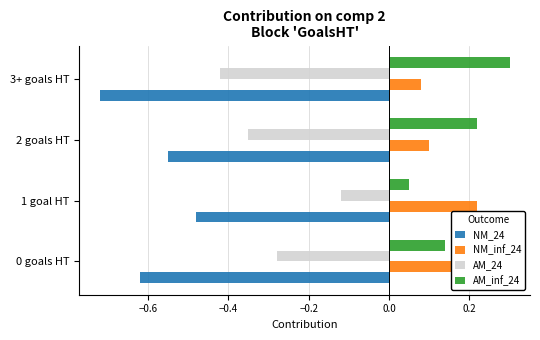

True or false: NM_24 has a value of -1.1 at 3+ goals HT.

False